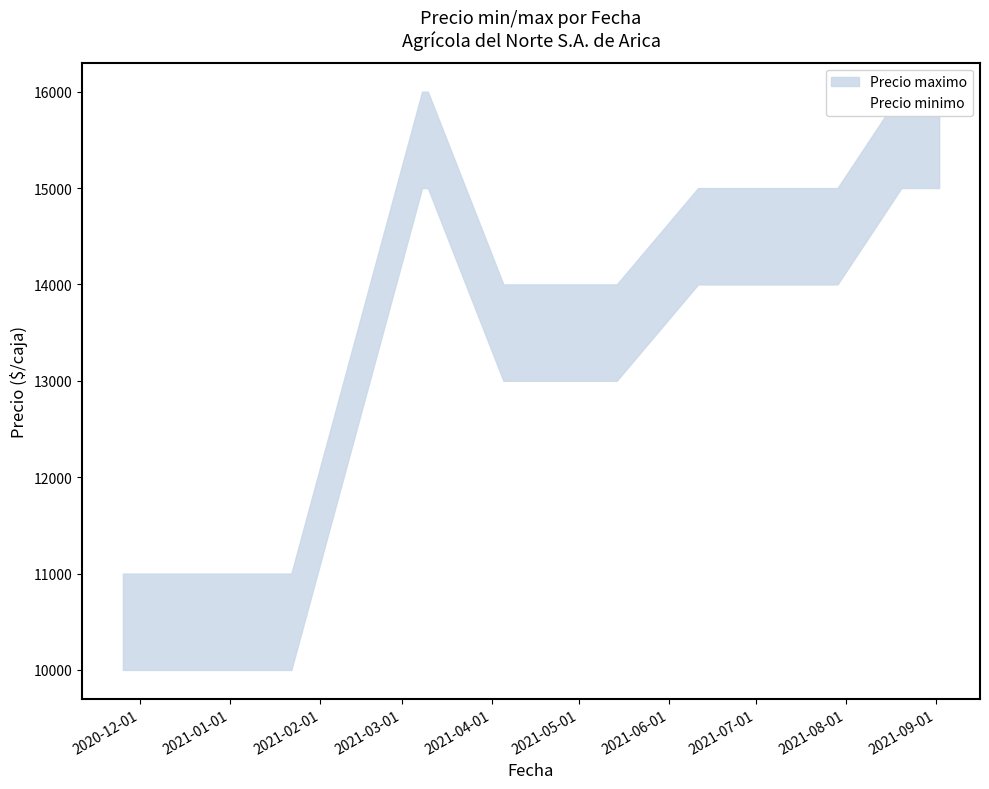

Reading left to right, extract all data points from this chart.

Precio maximo: 2020-11-25=11000	2021-01-08=11000	2021-01-22=11000	2021-03-08=16000	2021-03-10=16000	2021-04-05=14000	2021-05-14=14000	2021-06-11=15000	2021-06-30=15000	2021-07-29=15000	2021-08-20=16000	2021-09-02=16000
Precio minimo: 2020-11-25=10000	2021-01-08=10000	2021-01-22=10000	2021-03-08=15000	2021-03-10=15000	2021-04-05=13000	2021-05-14=13000	2021-06-11=14000	2021-06-30=14000	2021-07-29=14000	2021-08-20=15000	2021-09-02=15000